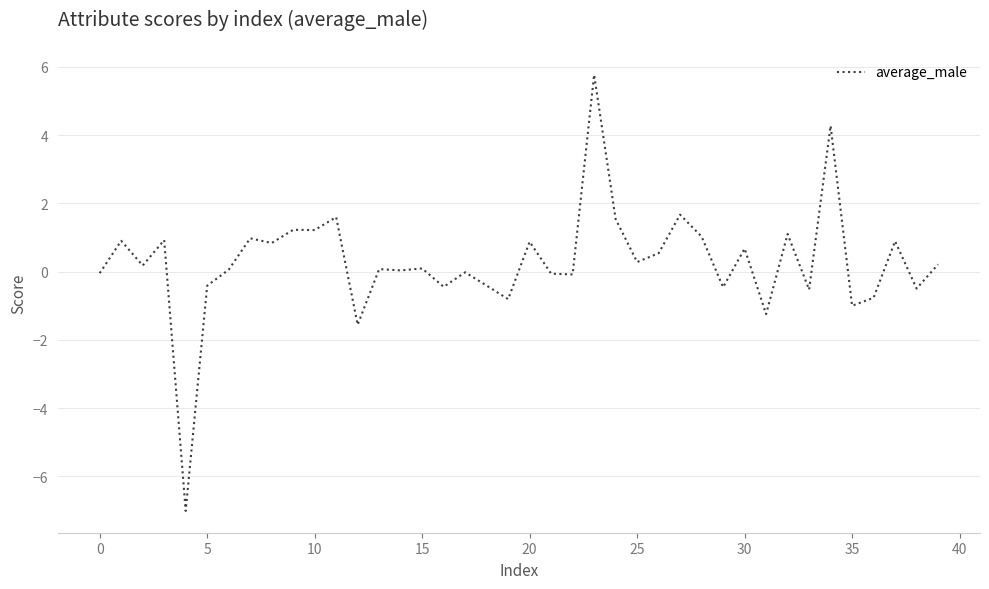

What is the average value?

0.3